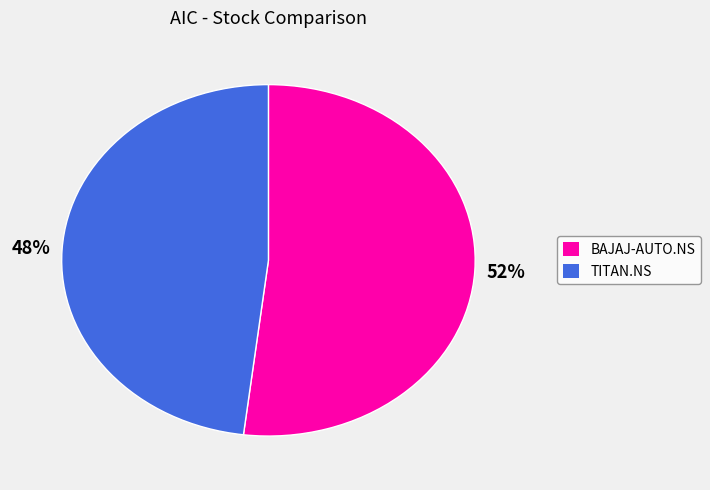

The TITAN.NS slice represents 48% of the pie. True or false?

True